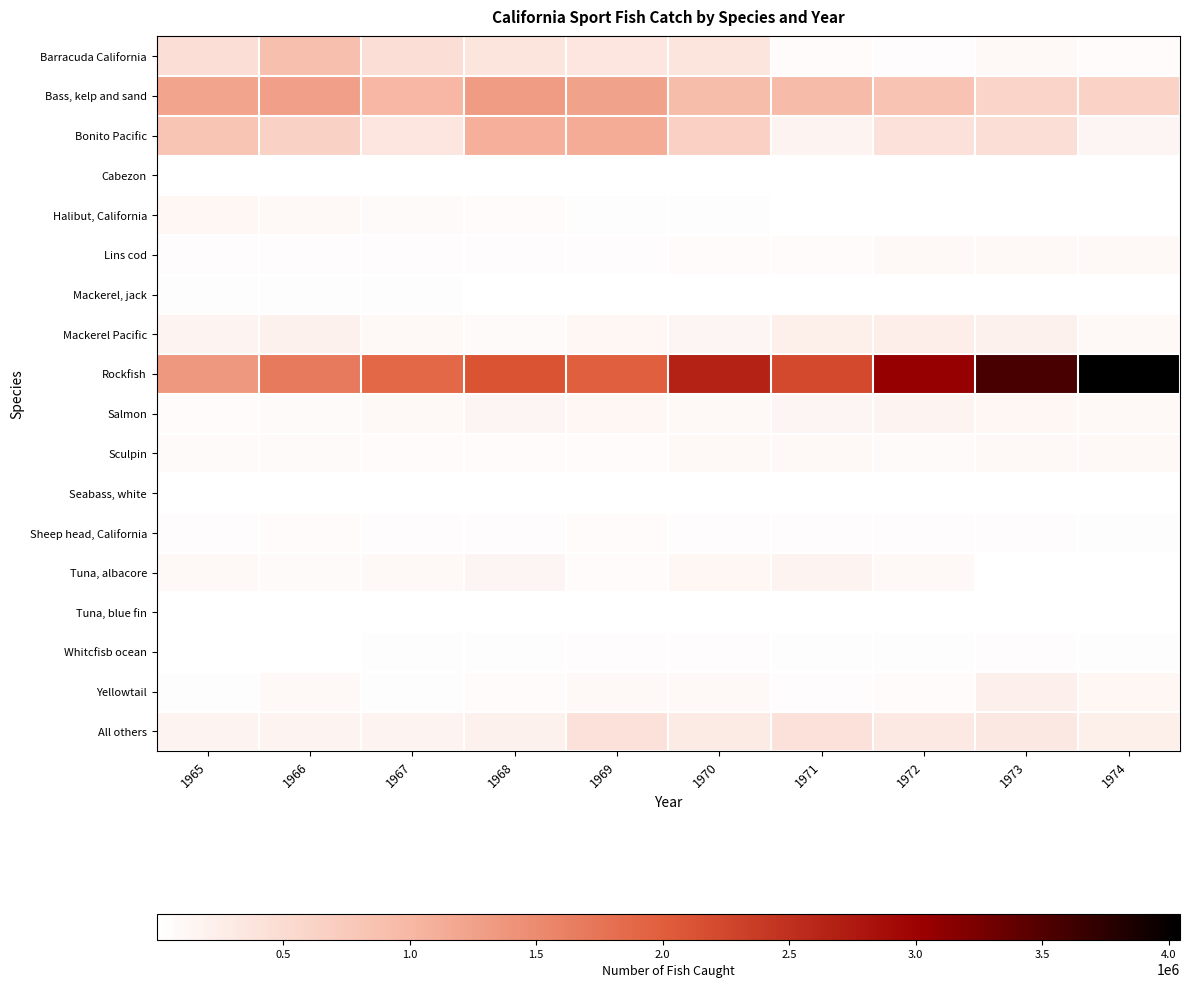

What is the minimum value shown in the chart?

92